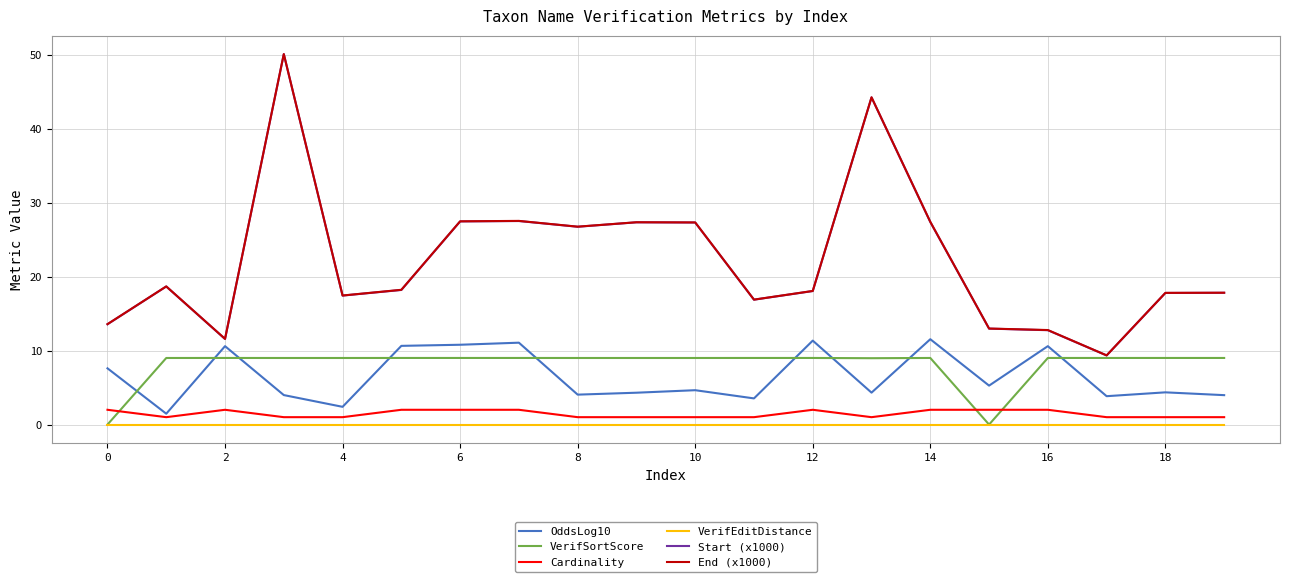

True or false: Start (x1000) and OddsLog10 intersect in this chart.

False